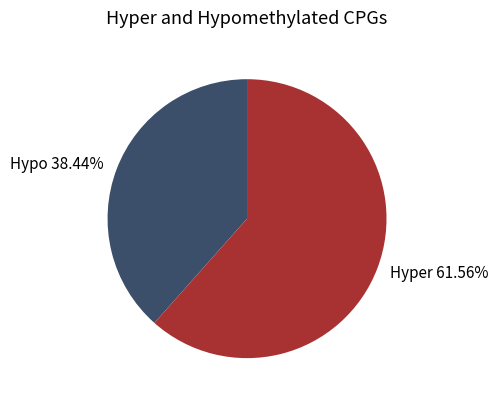

Which slice represents more than half of the pie?

Hyper